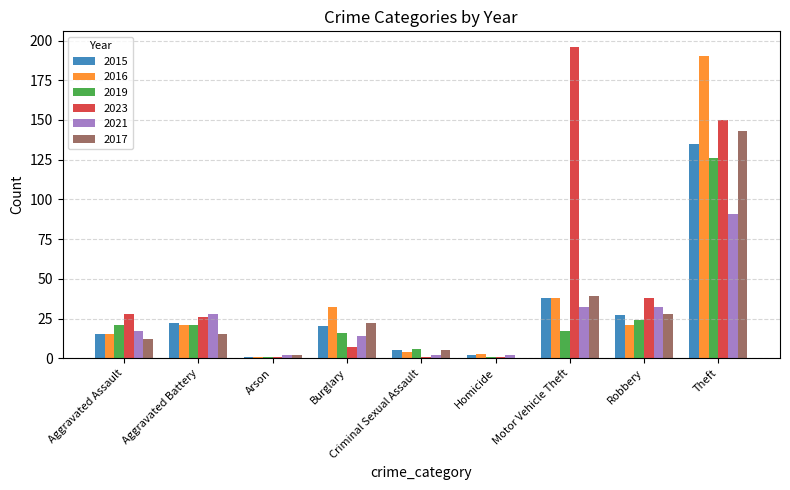

At which category is the sum across all series the highest?

Theft